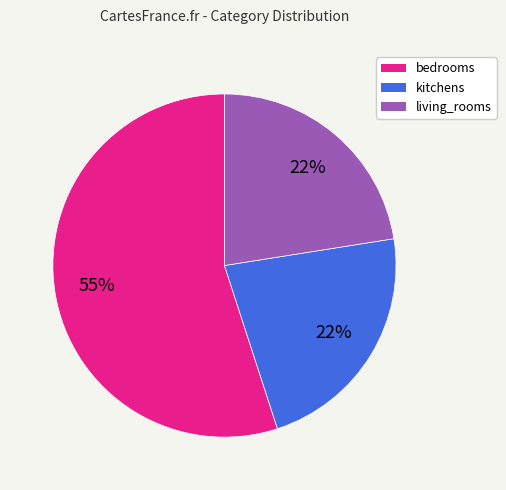

What is the majority slice?

bedrooms